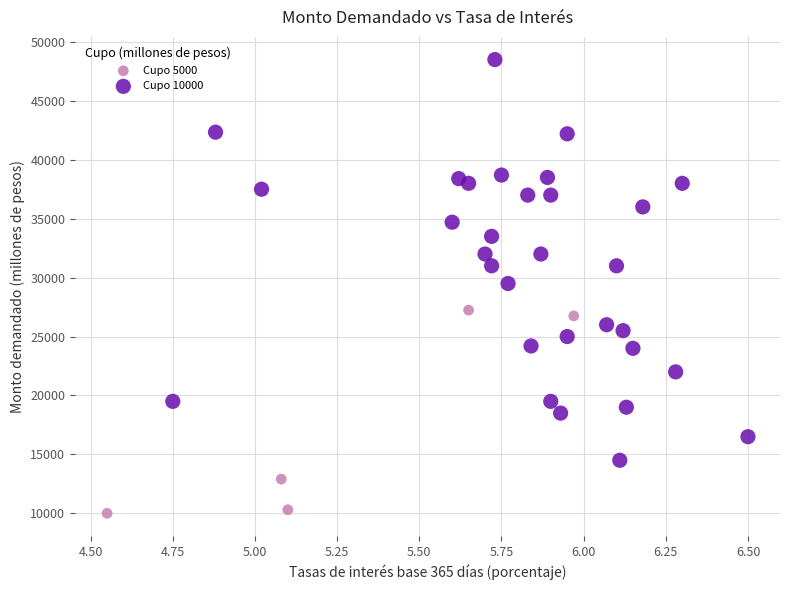

Which series has the largest Y range (max minus min)?

Cupo 10000